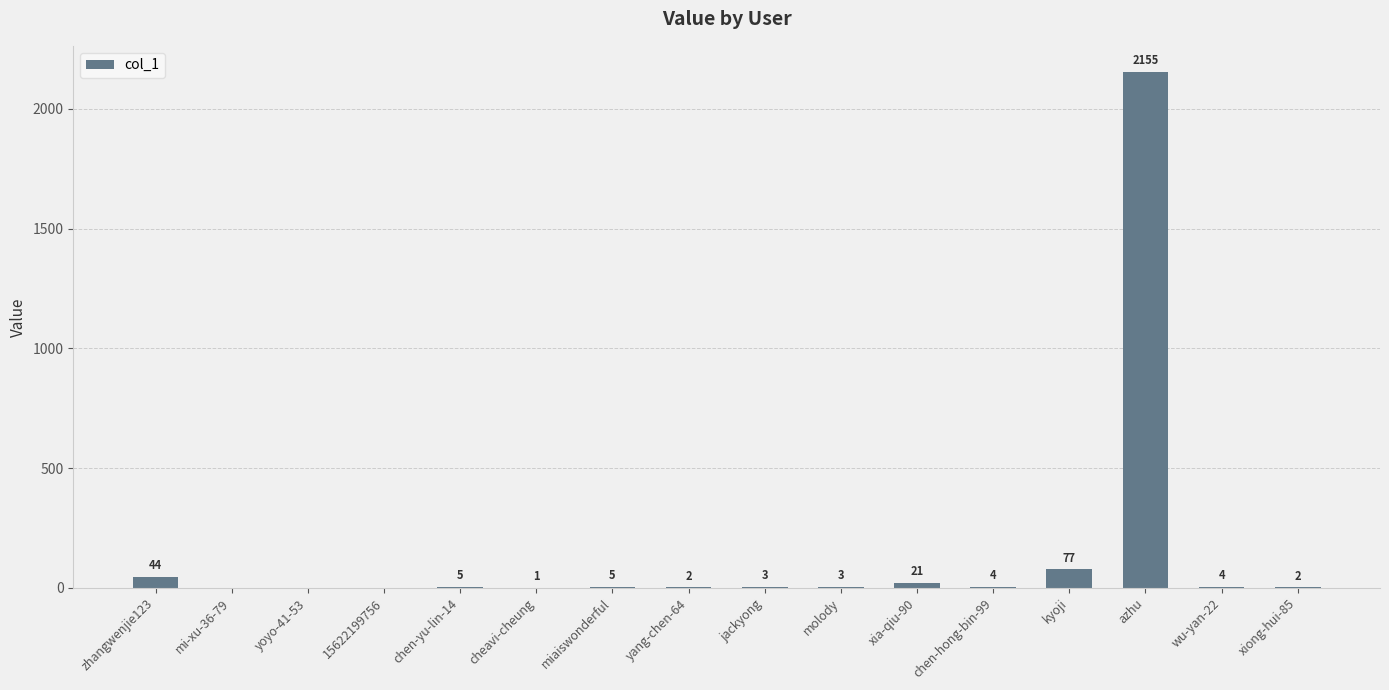

What is the sum of the values at jackyong and xiong-hui-85?

5